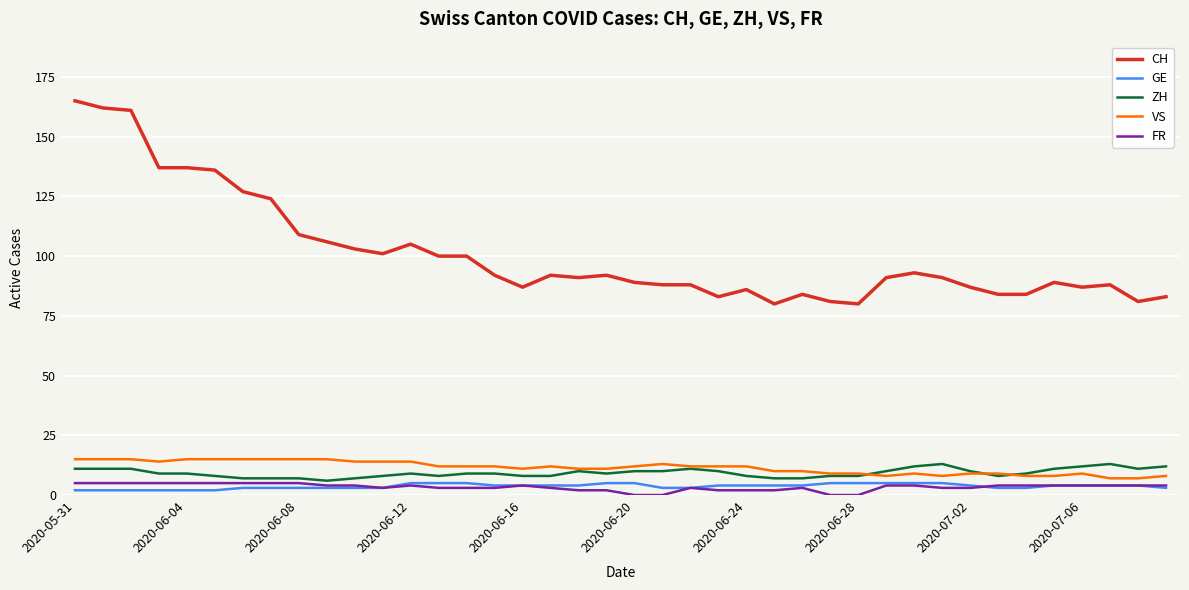

Which series has the widest spread of values?

CH